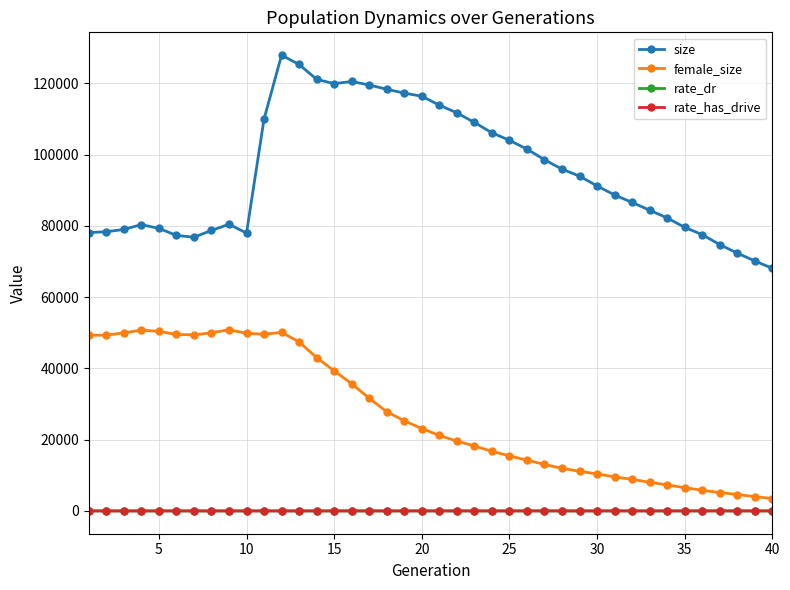

What is the value of the size point at the 21st from the left?

113857.0